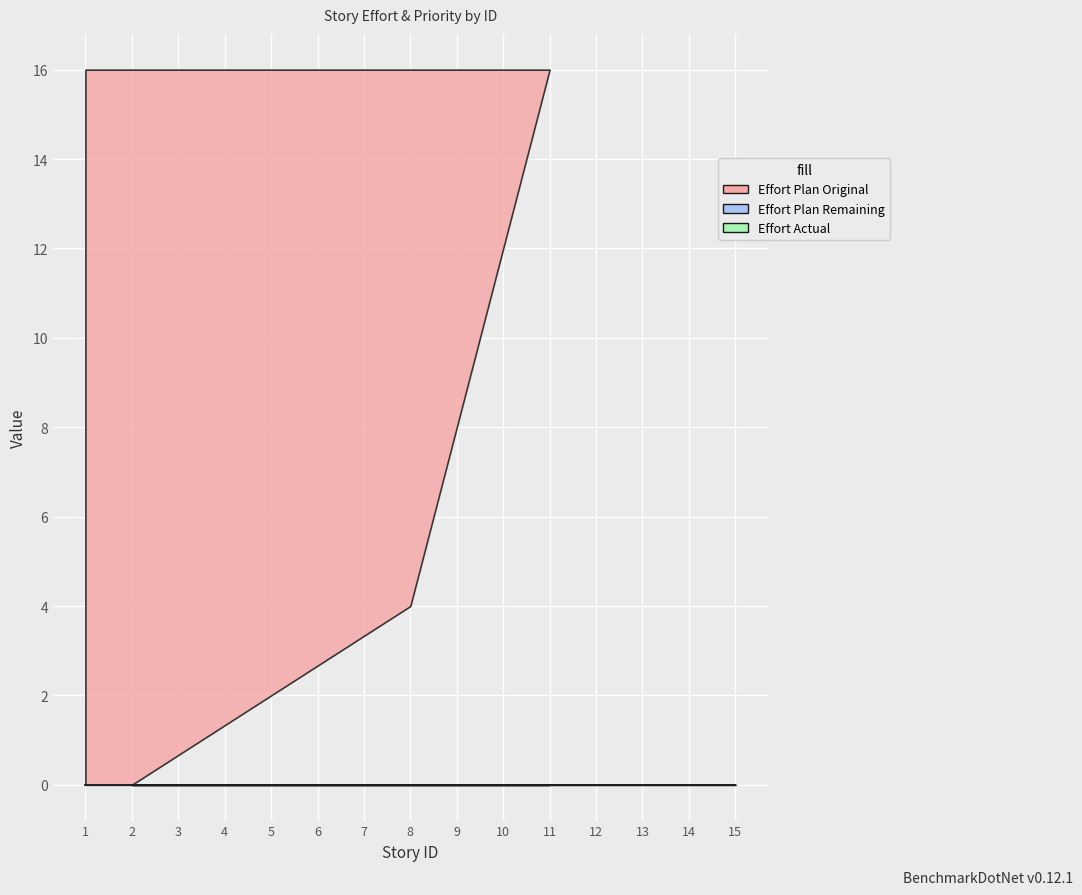

True or false: Effort Actual has a value of 0 at 7.

True